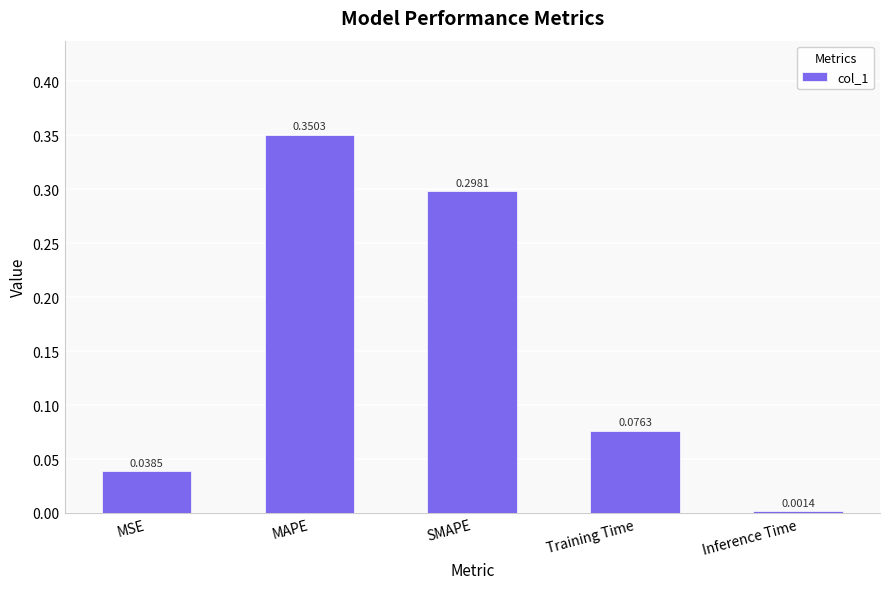

Between SMAPE and MAPE, which is larger?

MAPE